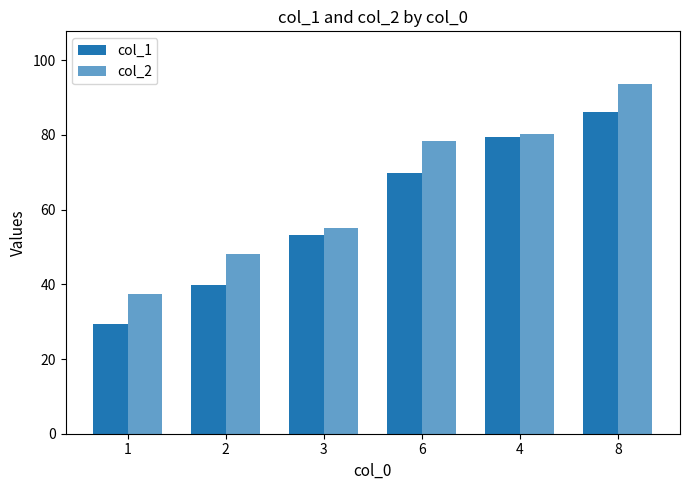

Which series has the largest total across all categories?

col_2